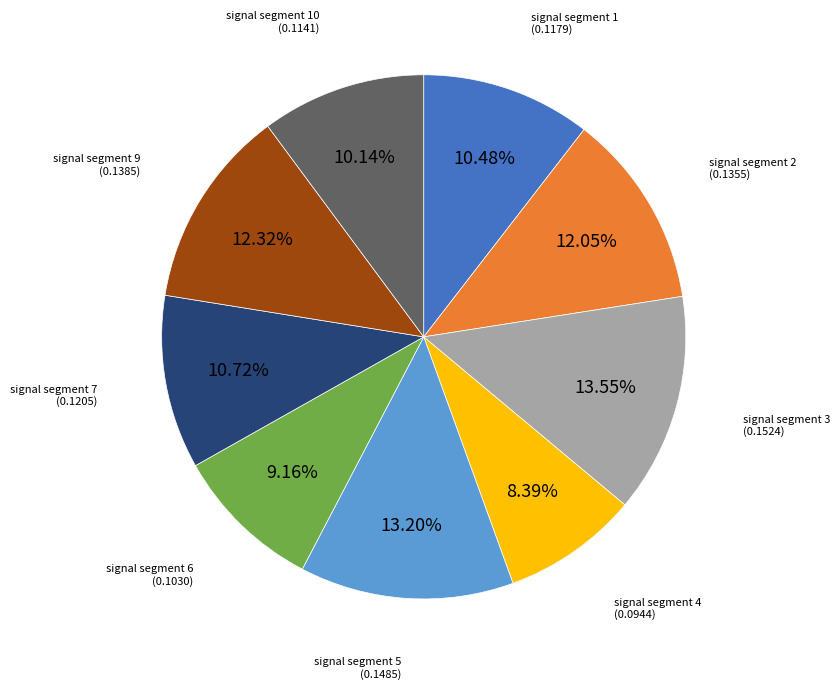

Is there a majority slice in this chart?

No